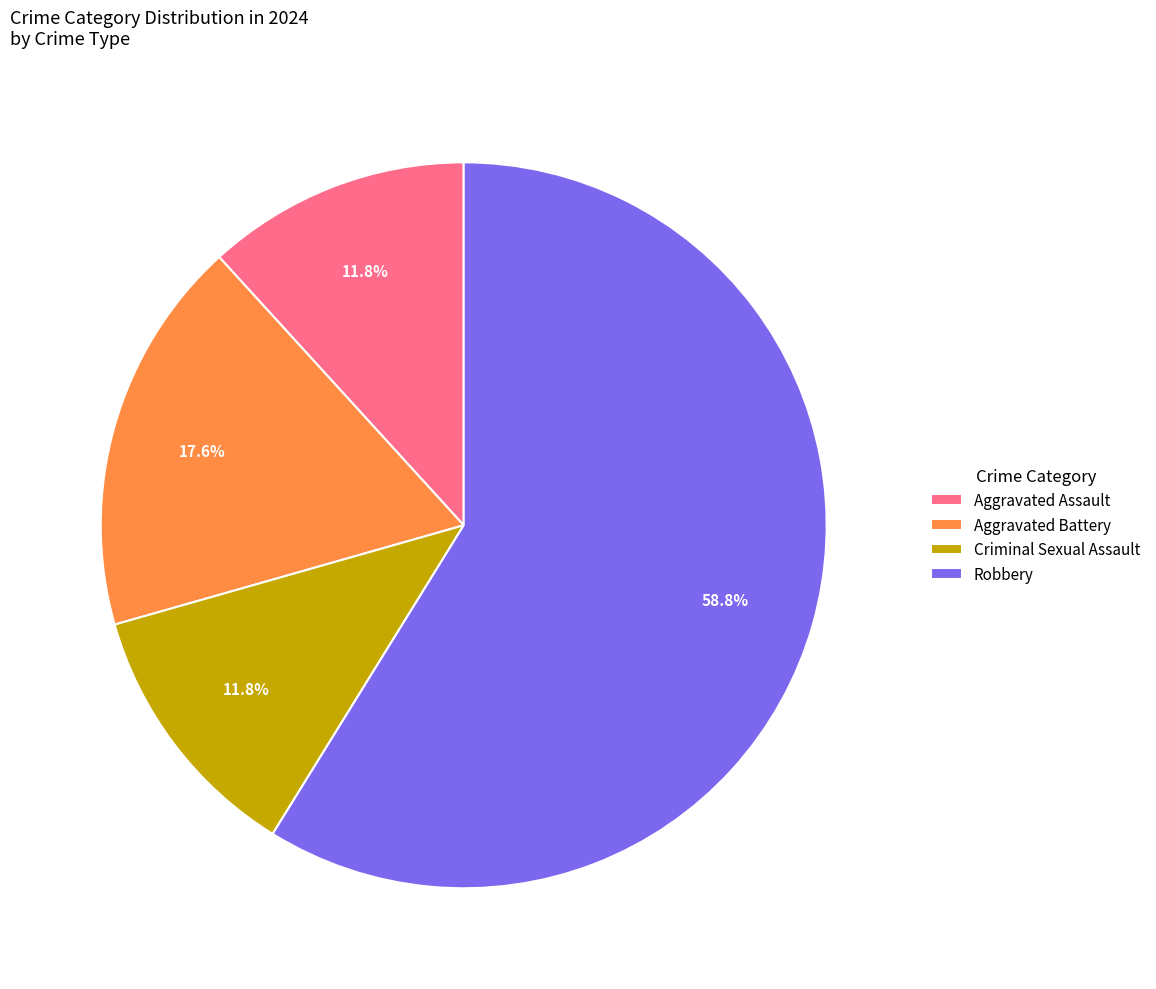

Which slice is the largest?

Robbery